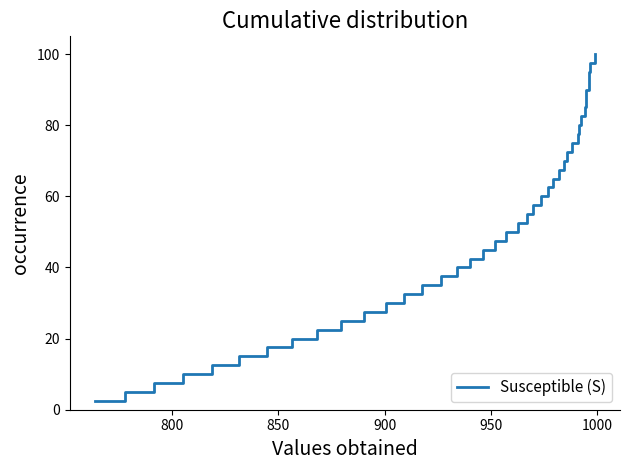

True or false: there are more than 0 points higher than both neighbors.

False